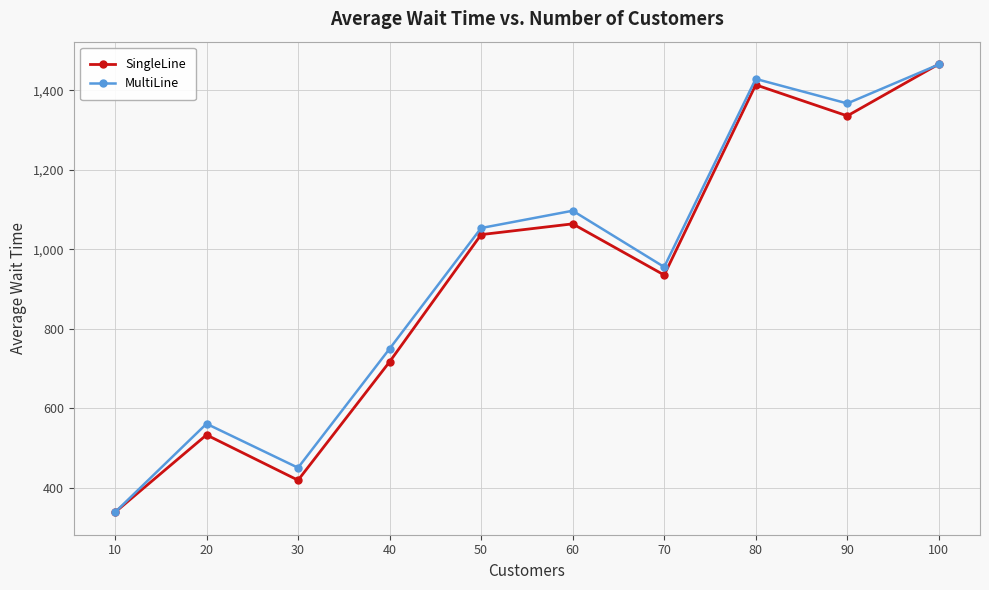

What is the approximate value of SingleLine at 10?

338.6